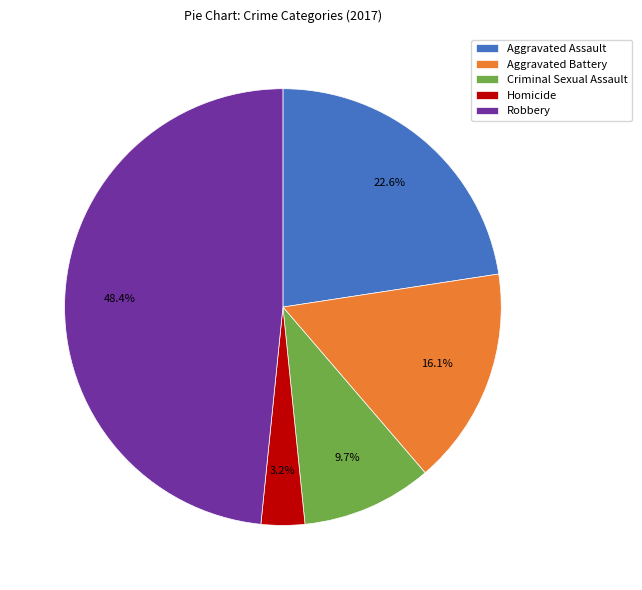

How many segments does this pie chart have?

5